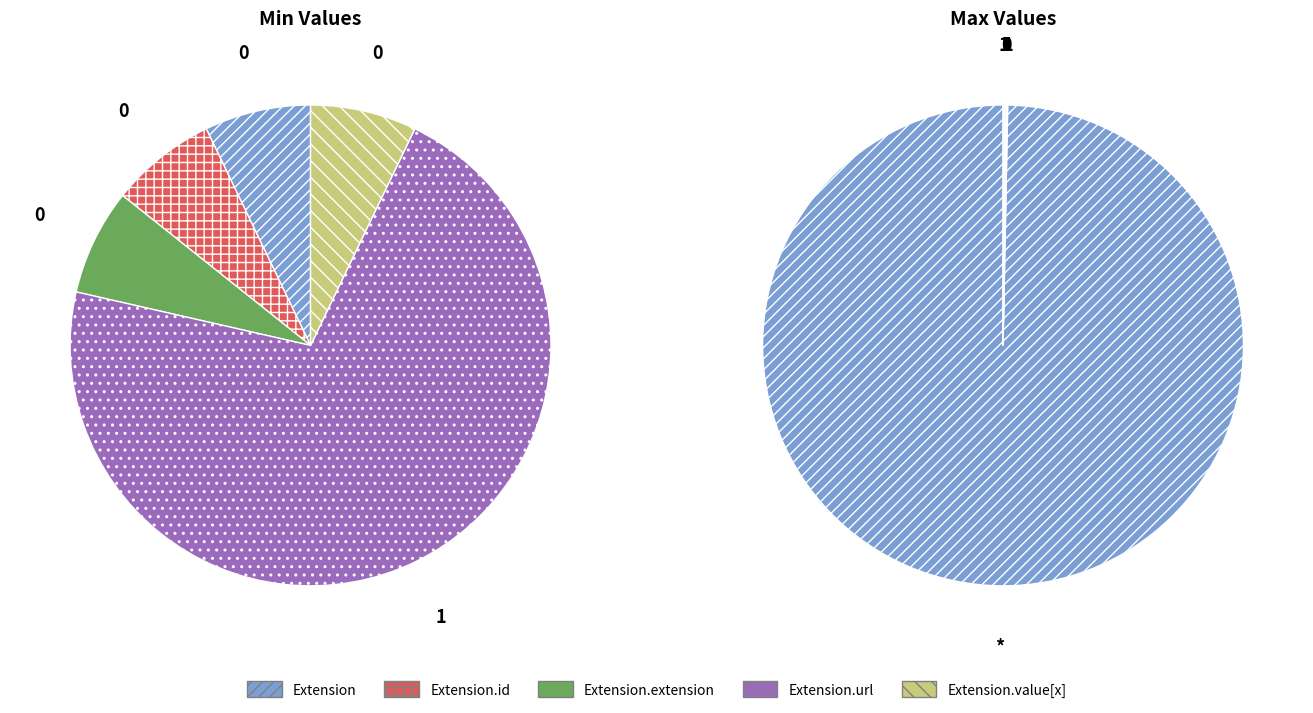

Count the number of slices in the pie.

5